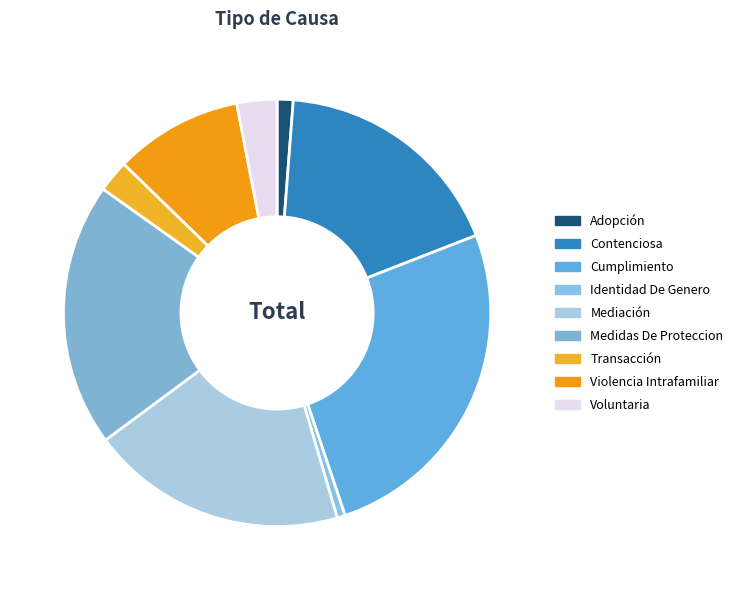

The Contenciosa slice represents 18% of the pie. True or false?

True